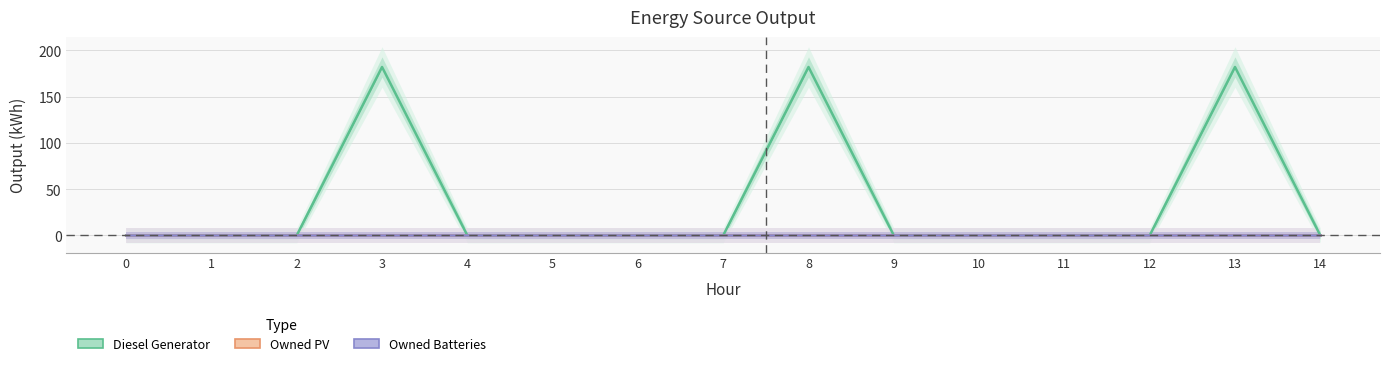

True or false: Owned Batteries has a value of 0 at 11.

True